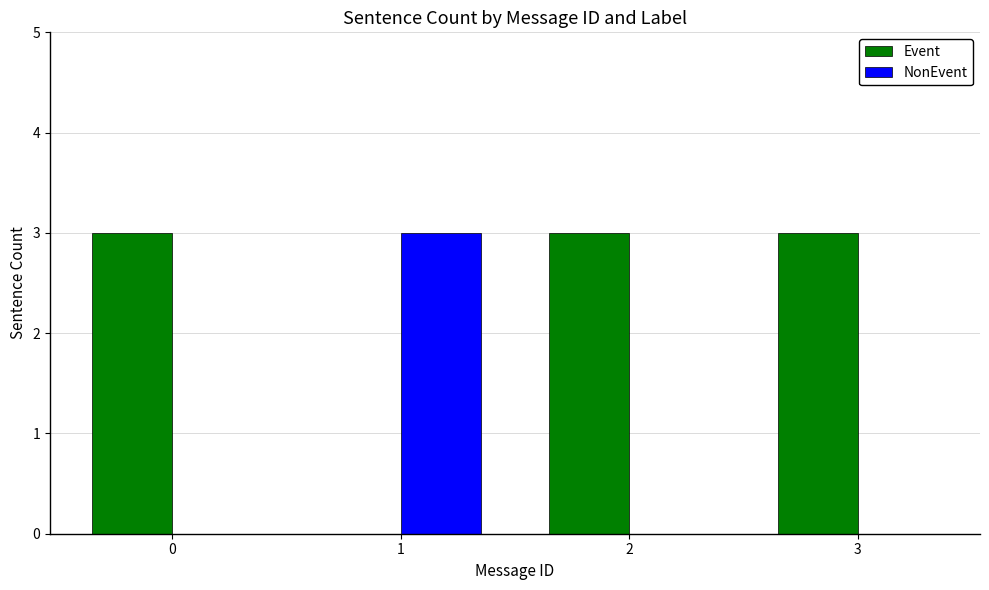

What is the total value across all series at 1?

3